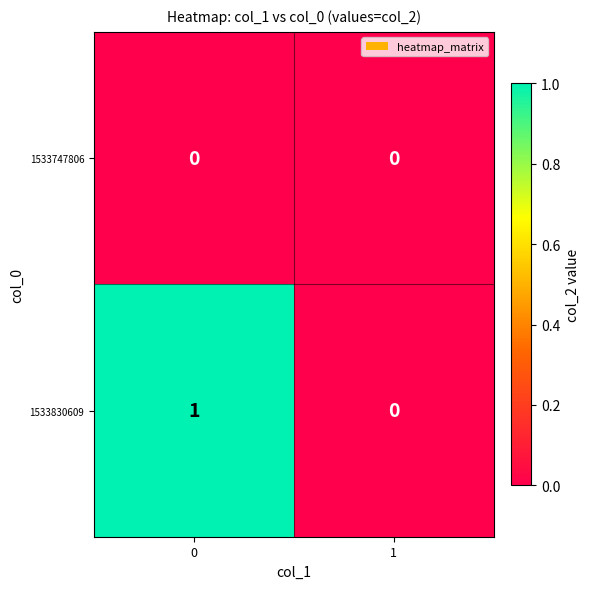

Is it true that 1533747806 equals 0 at 0?

True